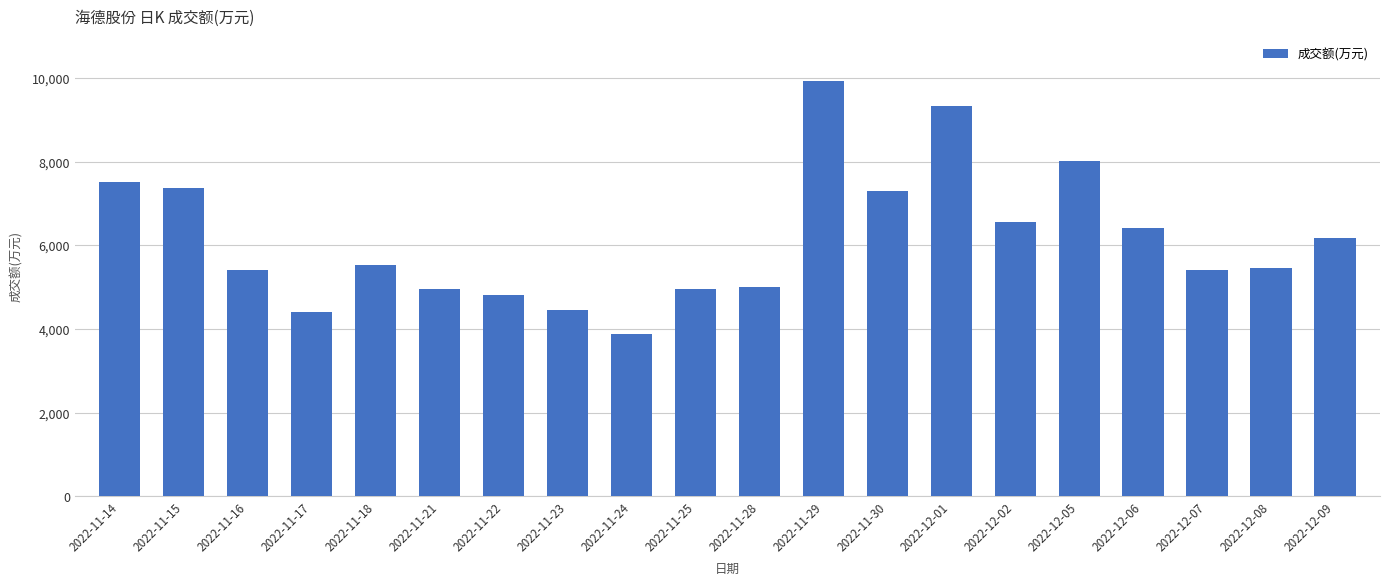

What is the change in value from 2022-11-16 to 2022-11-21?

-461